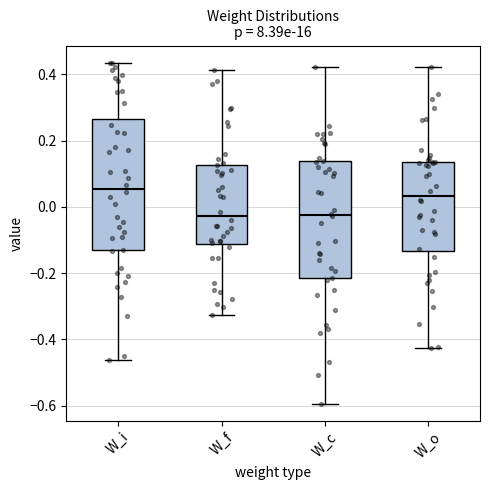

Reading left to right, read every box against the y-axis: the position of its median line, the range the box covers, and the ends of its whiskers. The values are not printed on the chart, so give them approximately, as read against the axis.

W_i: median 0.06, box -0.14 to 0.26, whiskers -0.46 to 0.44
W_f: median -0.02, box -0.12 to 0.12, whiskers -0.32 to 0.42
W_c: median -0.02, box -0.22 to 0.14, whiskers -0.60 to 0.42
W_o: median 0.04, box -0.14 to 0.14, whiskers -0.42 to 0.42